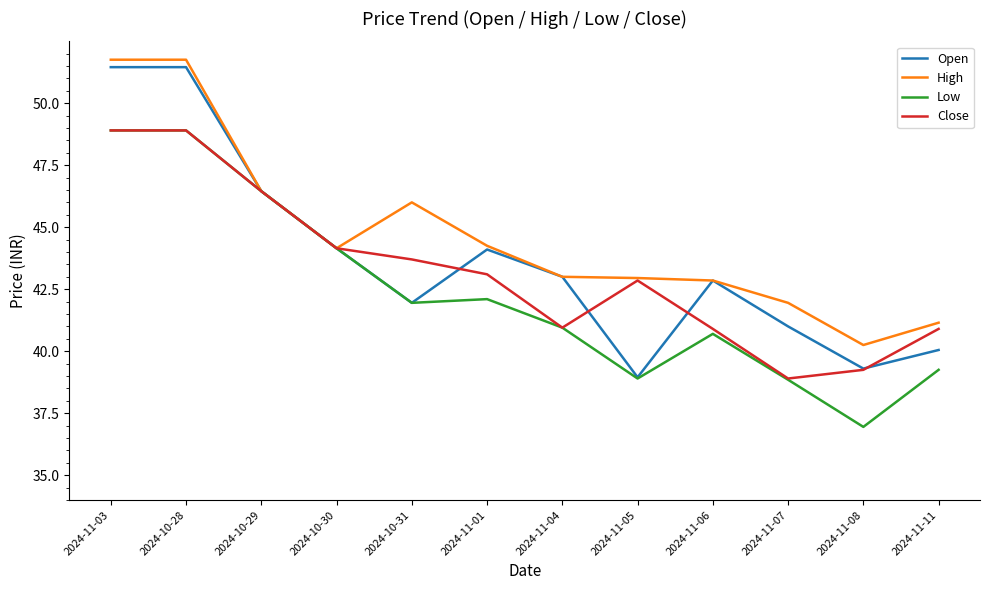

The High series shows 72.3 at 2024-11-07. True or false?

False